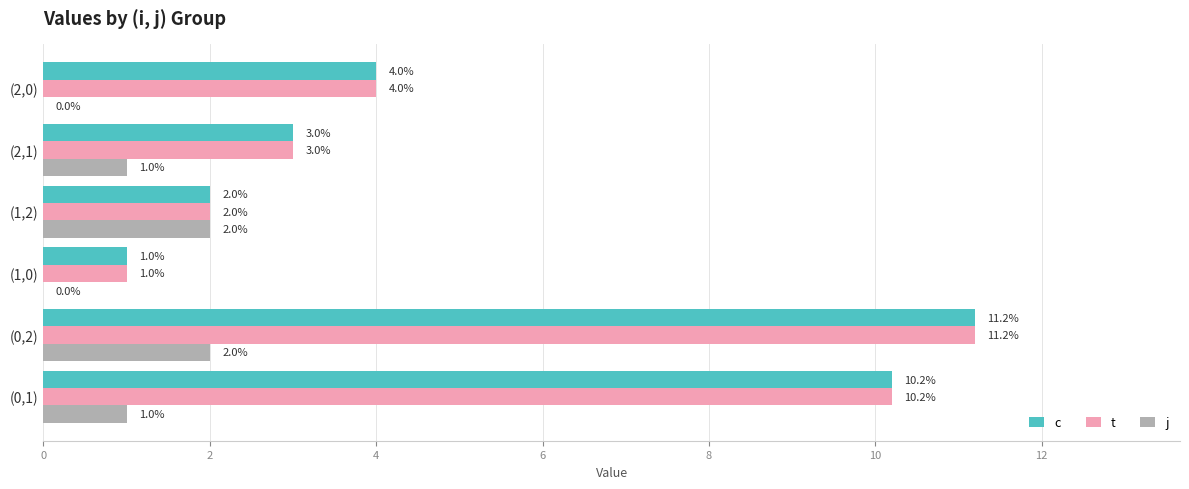

At which label does c reach its peak?

(0,2)